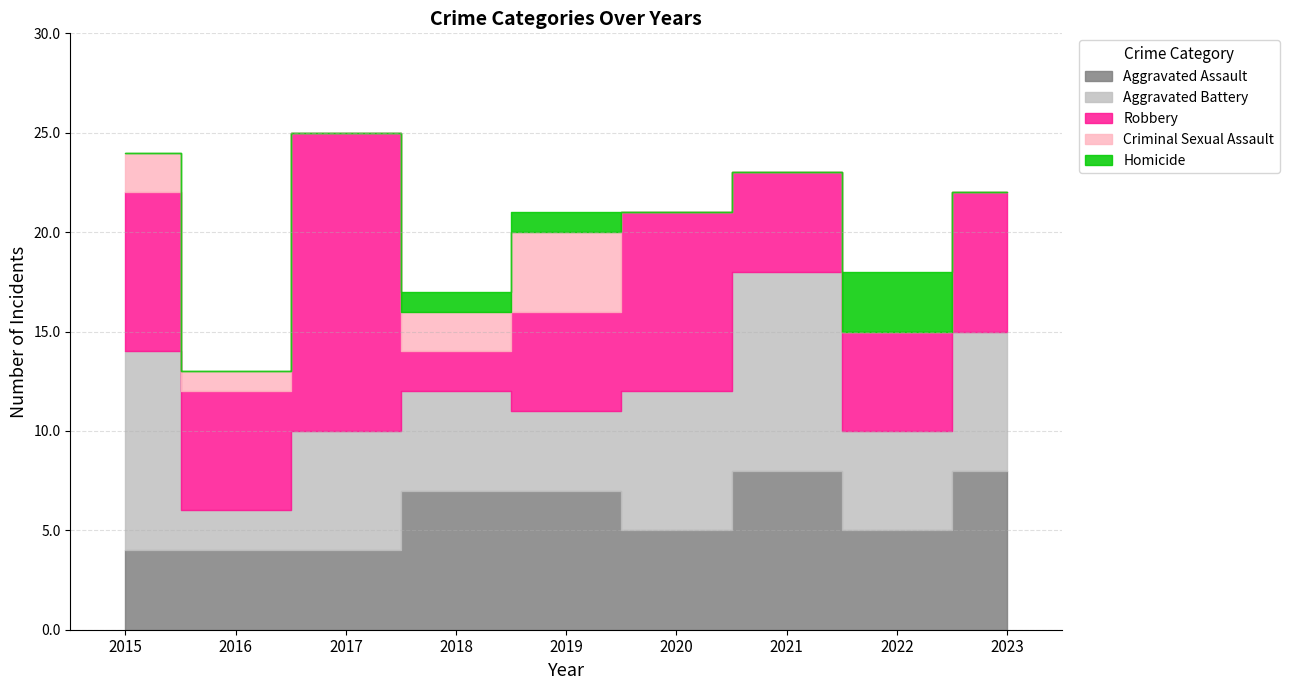

What is the total value across all series at 2017?

25